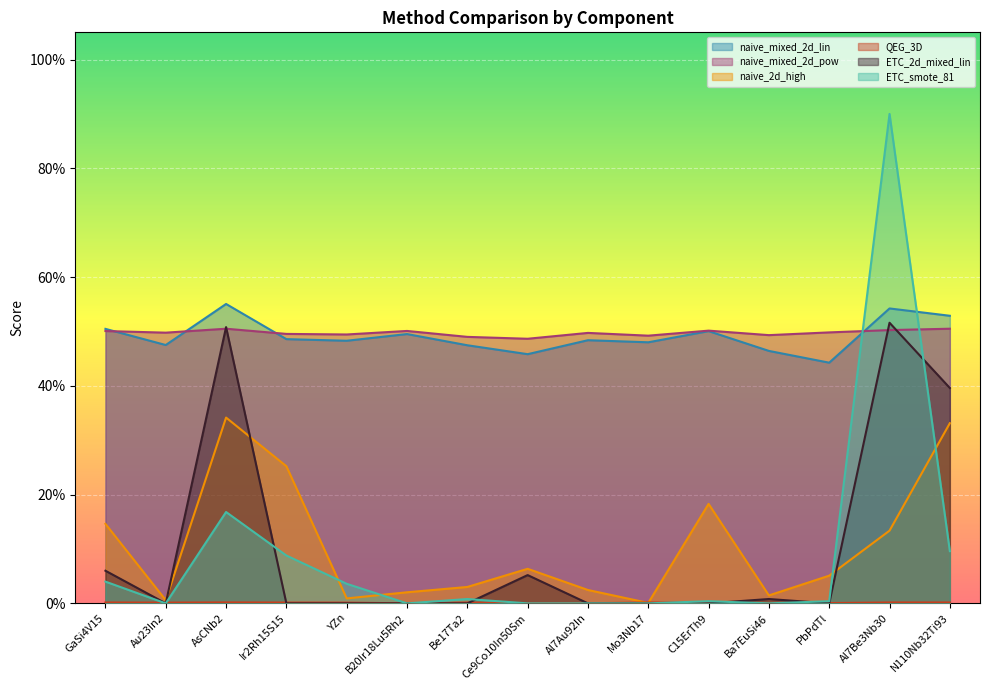

Which series changed the most between Au23In2 and Al7Be3Nb30?

ETC_smote_81